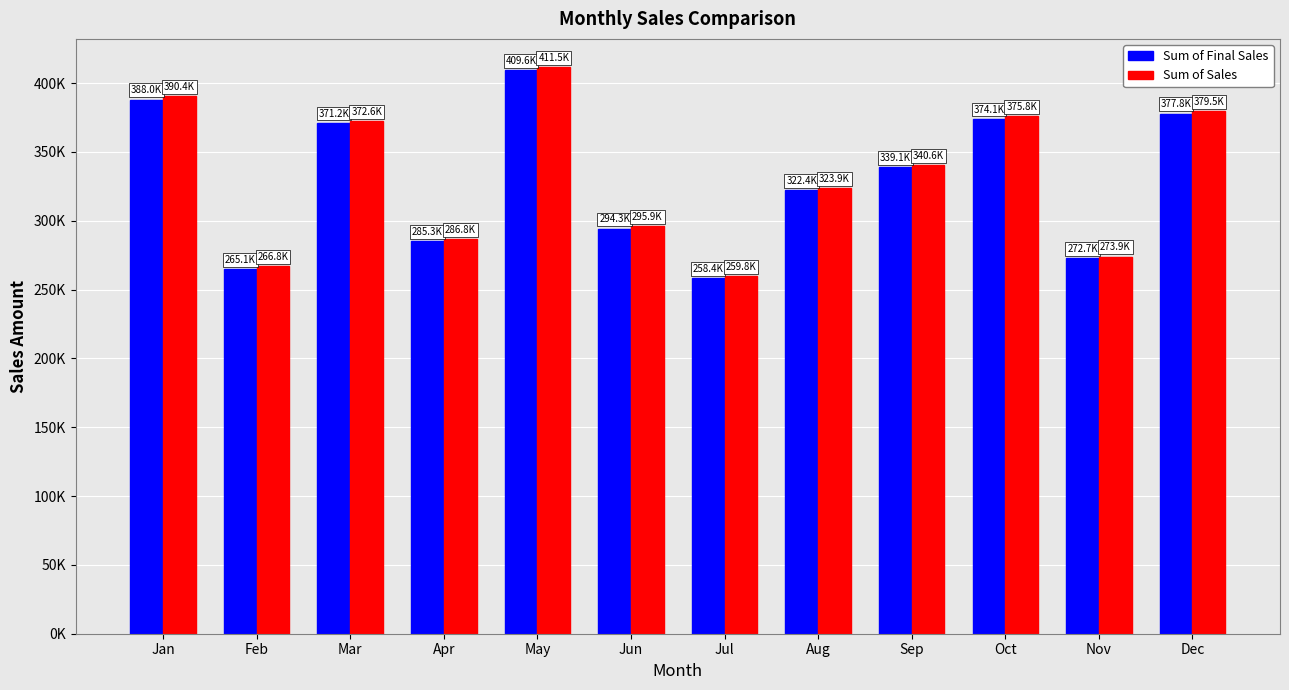

What is the highest value of the Sum of Final Sales series?

409644.4